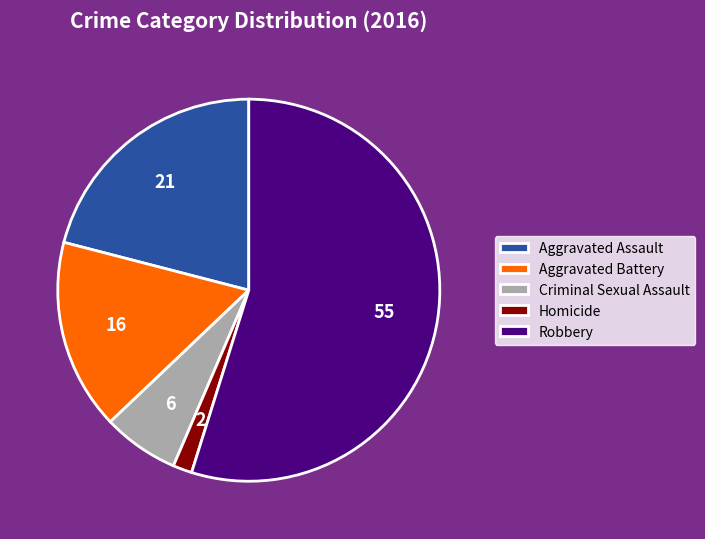

Does Robbery account for over 50% of the chart?

Yes